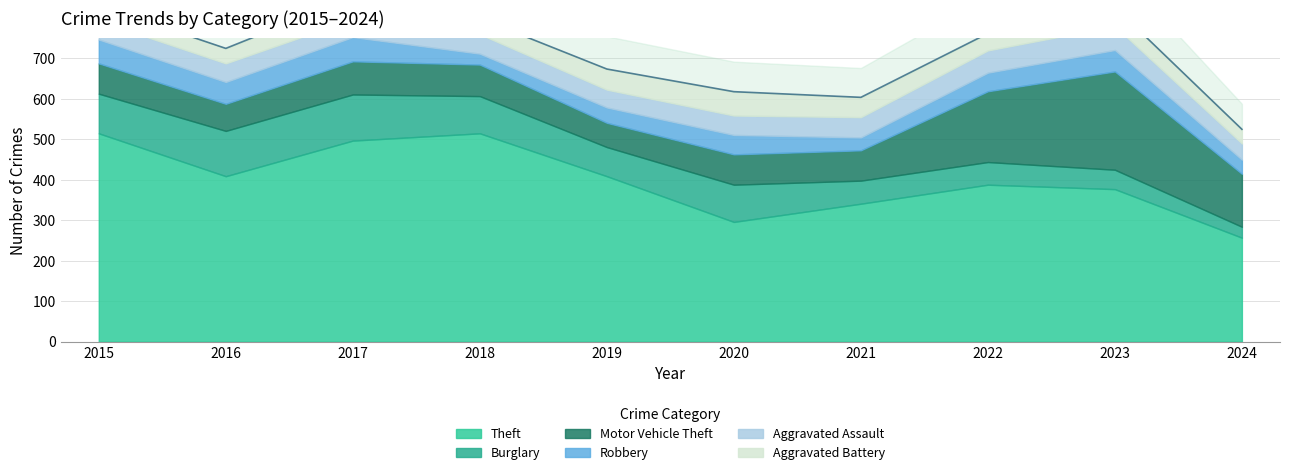

Where is Robbery nearest to the value 43?

2022